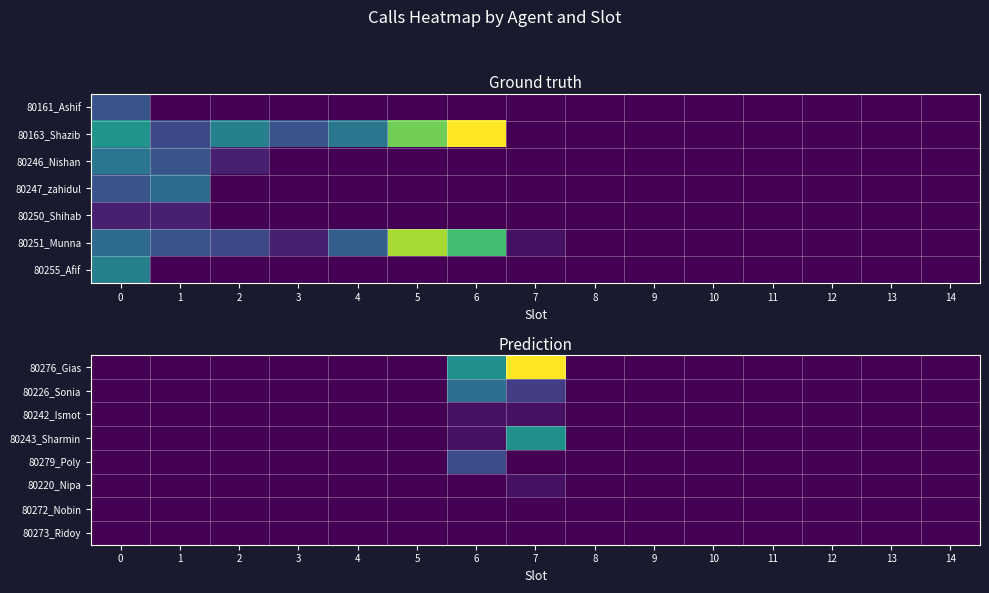

Rank the categories by 80279_Poly value from lowest to highest.

0, 1, 2, 3, 4, 5, 7, 8, 9, 10, 11, 12, 13, 14, 6